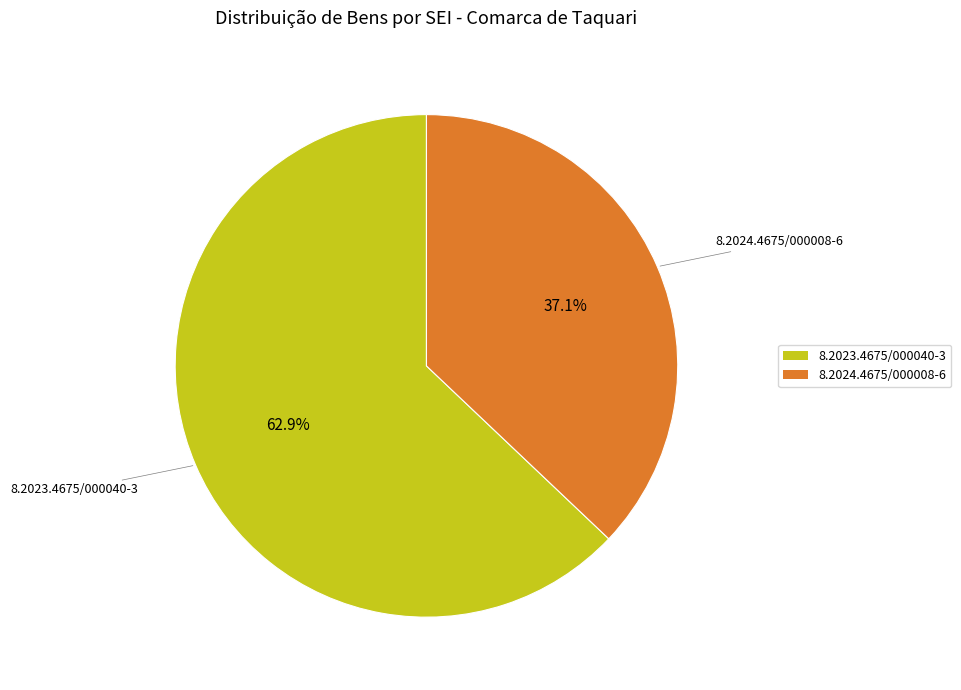

What is the ratio of the value at 8.2024.4675/000008-6 to the value at 8.2023.4675/000040-3?

0.6